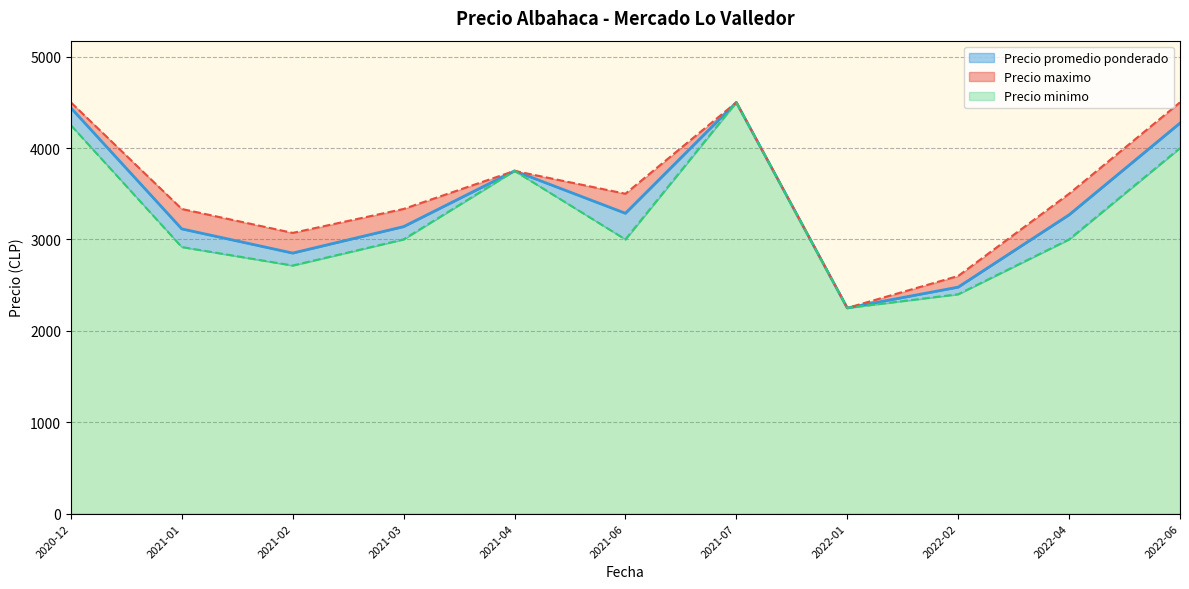

What is the total value across all series at 2021-01?

3333.3